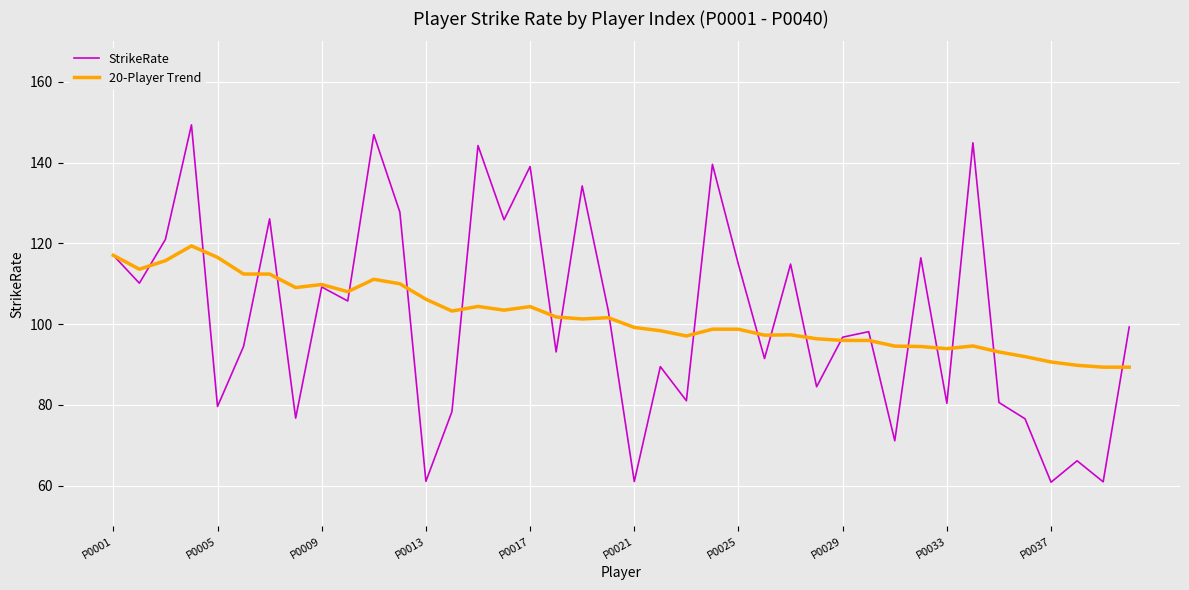

What is the difference between the maximum and minimum values in the 20-Player Trend series?

30.0